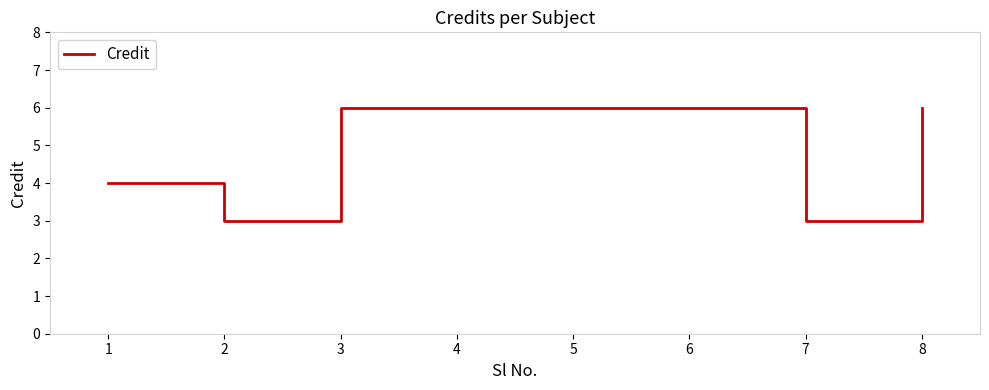

What is the minimum value shown in the chart?

3